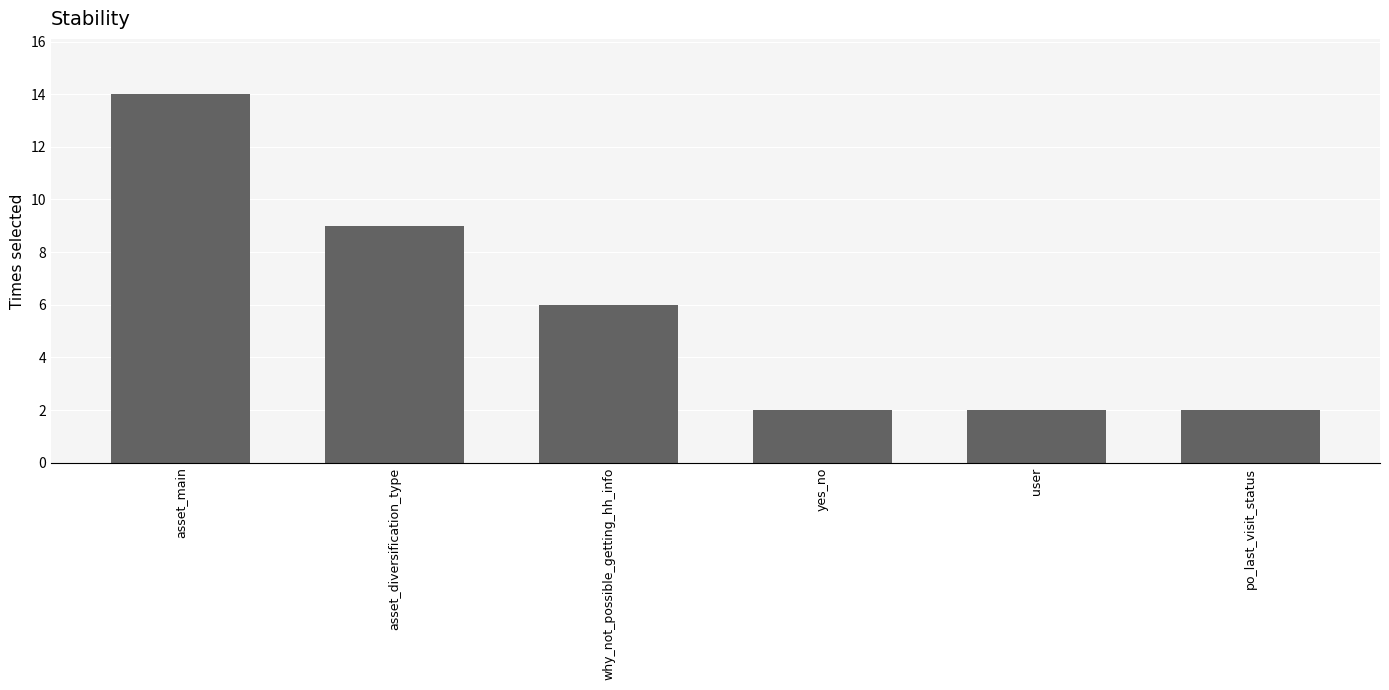

Is it true that the value at po_last_visit_status is 1?

False